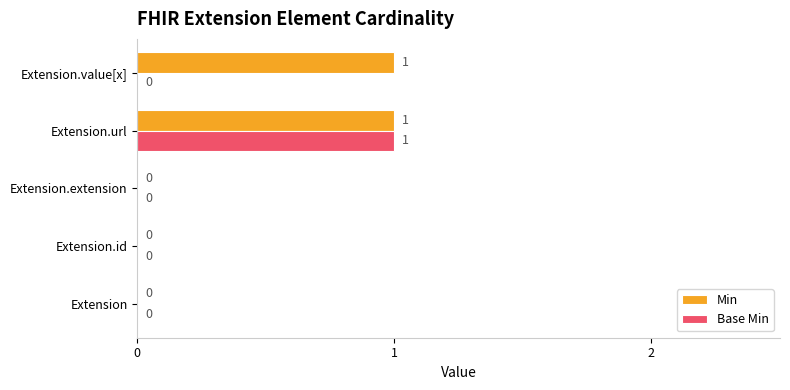

Which series changed the most between Extension.url and Extension.value[x]?

Base Min